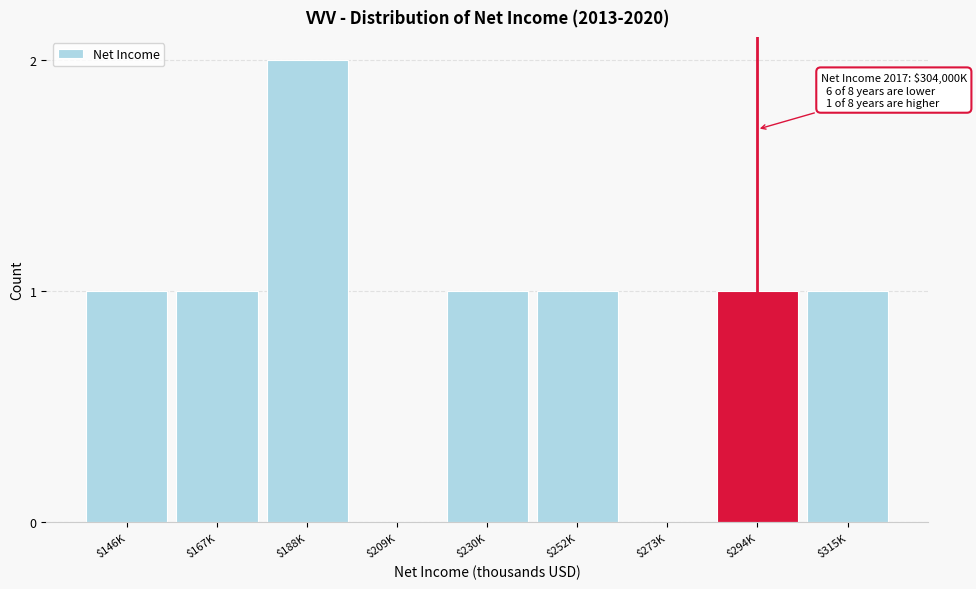

Is it true that the value at $273K is 0?

True